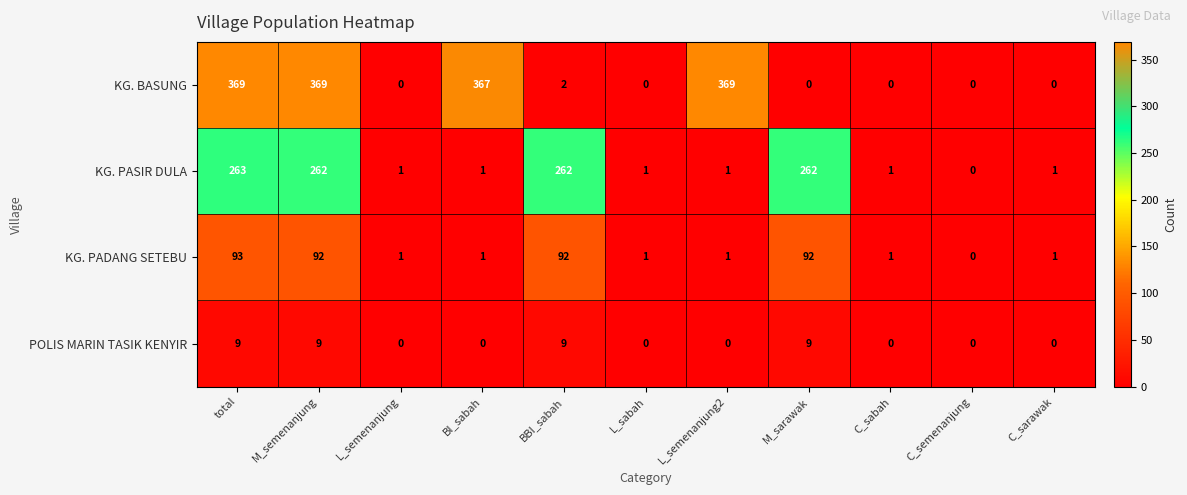

True or false: POLIS MARIN TASIK KENYIR has a value of 16 at BBI_sabah.

False